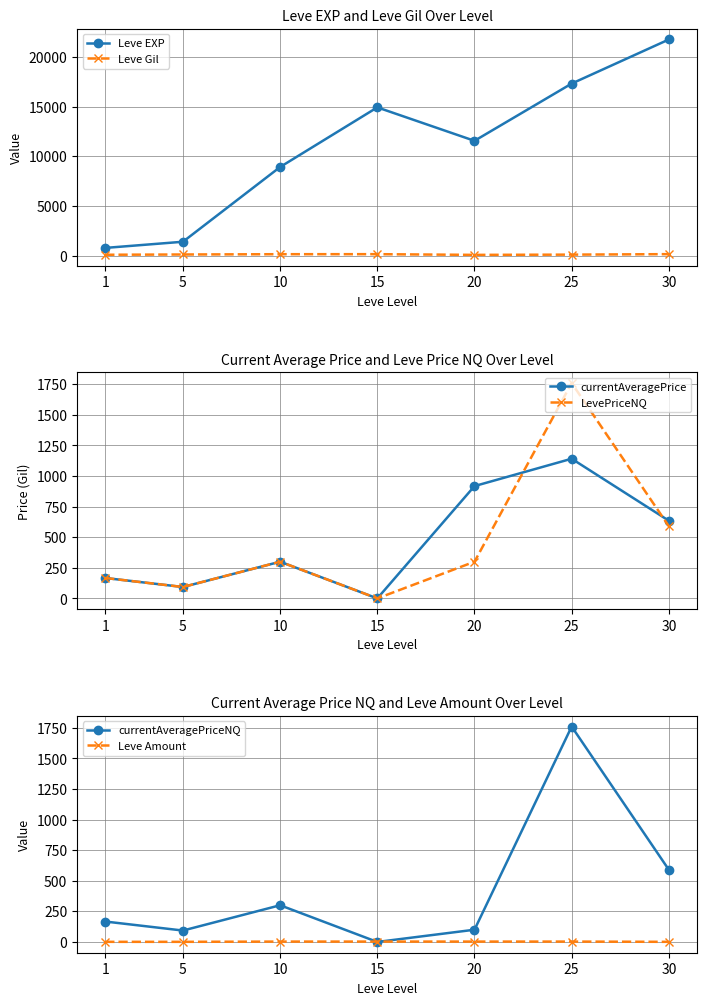

Is it true that currentAveragePriceNQ equals 363.9 at 30?

False